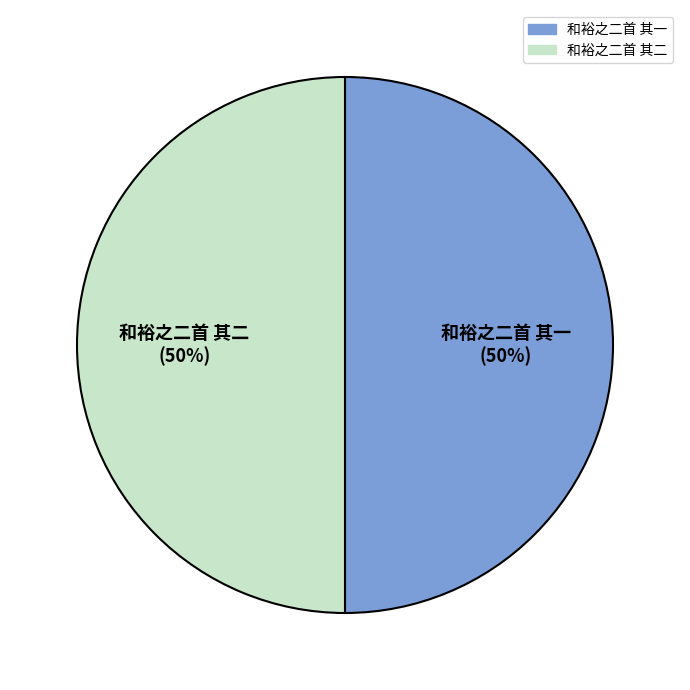

To the nearest percent, what is the combined percentage of 和裕之二首 其二 and 和裕之二首 其一?

100%